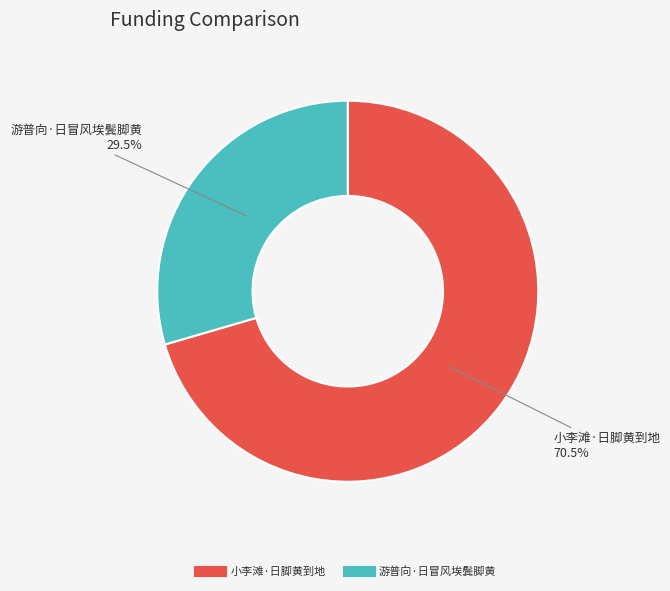

Between 游普向·日冒风埃鬓脚黄 and 小李滩·日脚黄到地, which is larger?

小李滩·日脚黄到地